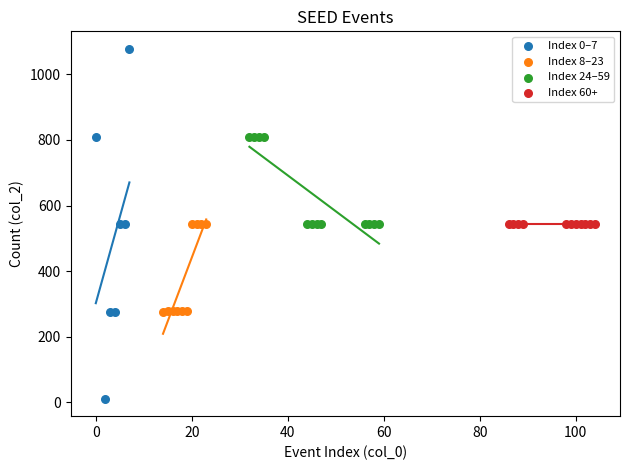

Which series reaches the minimum Y coordinate?

Index 0–7